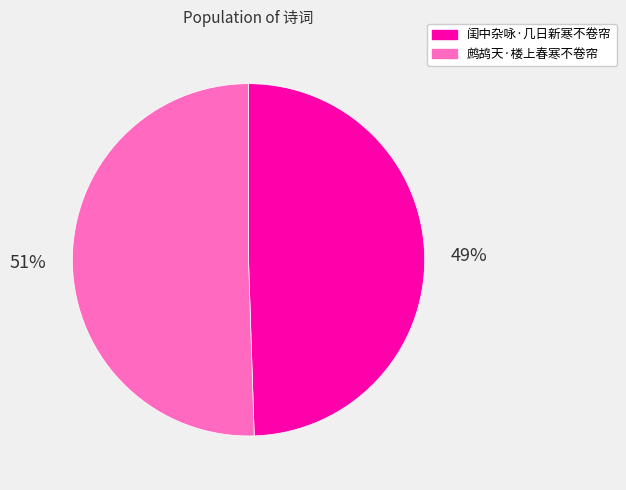

Rank the categories by value from highest to lowest.

鹧鸪天·楼上春寒不卷帘, 闺中杂咏·几日新寒不卷帘